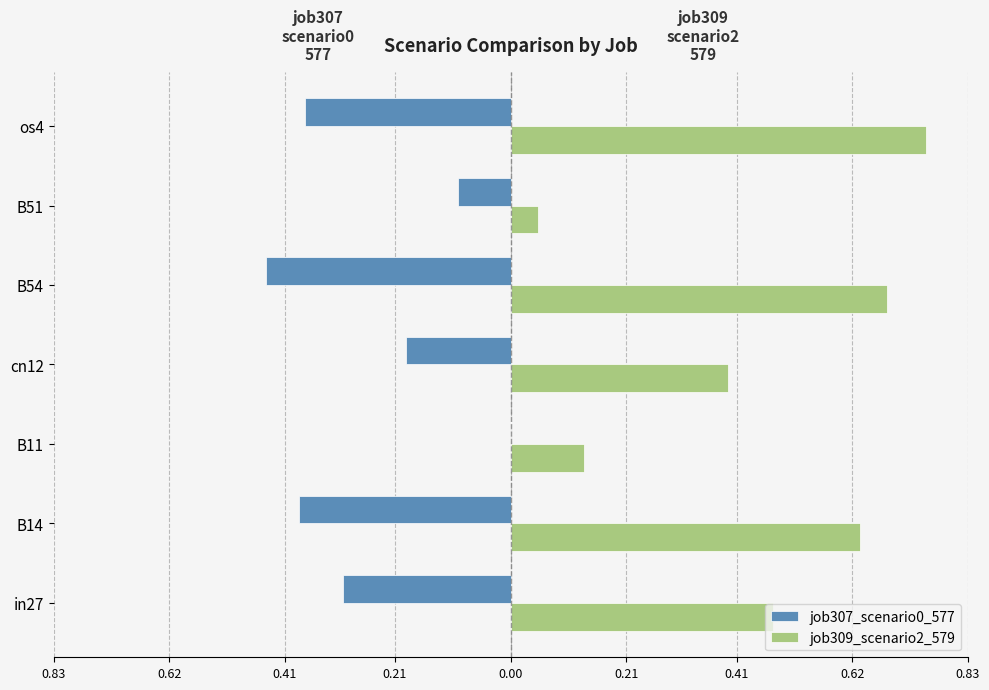

Rank the series by their maximum value, from highest to lowest.

job309_scenario2_579, job307_scenario0_577